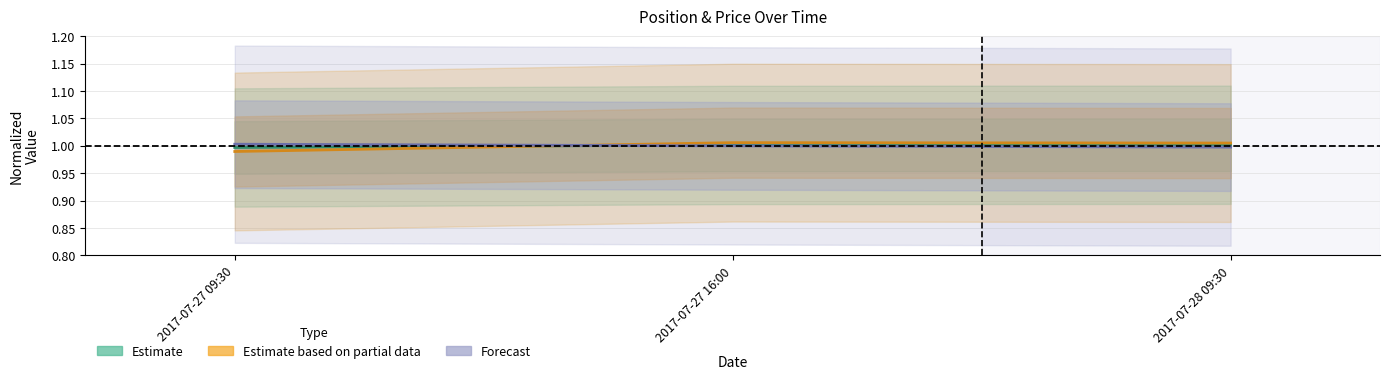

Reading right to left, transcribe all the data shown in this chart.

Estimate: 1.0	1.0	1.0
Estimate based on partial data: 1.0	1.0	1.0
Forecast: 1.0	1.0	1.0